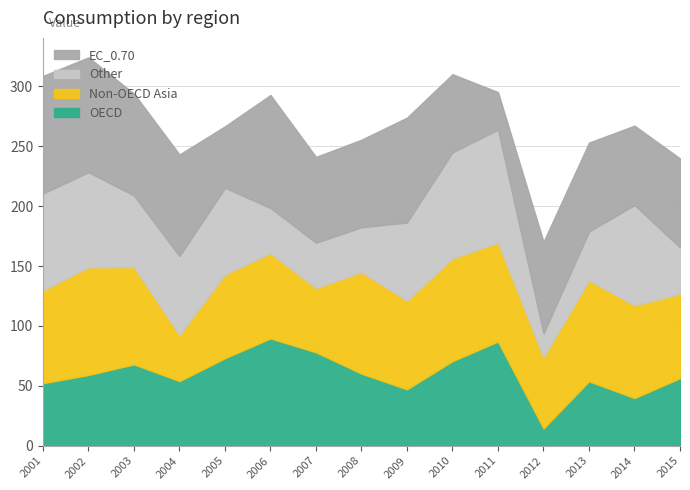

Which category has the highest value across all series?

2001